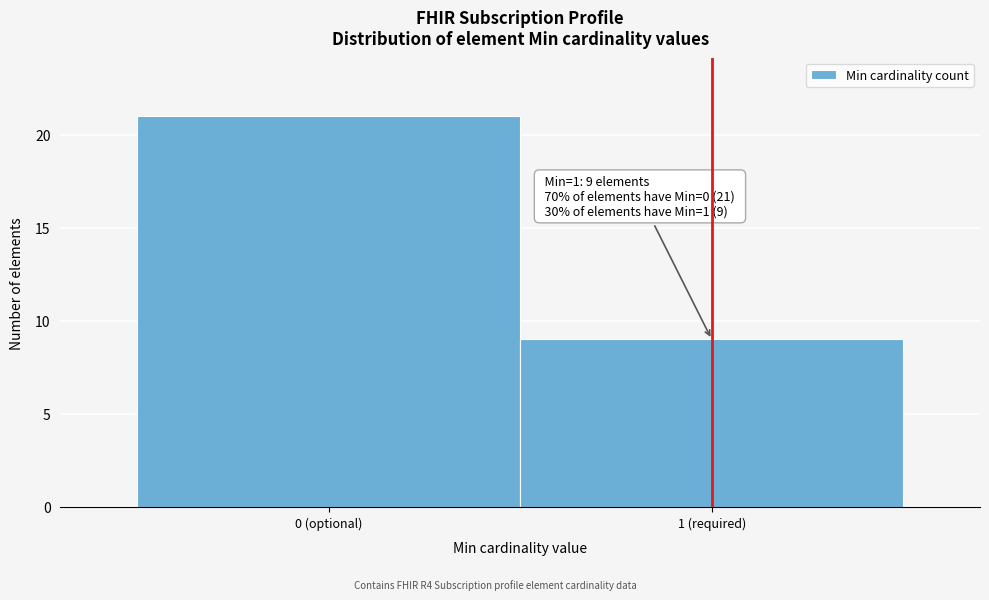

Reading right to left, what are all the values shown in this chart?

1 (required)=9	0 (optional)=21